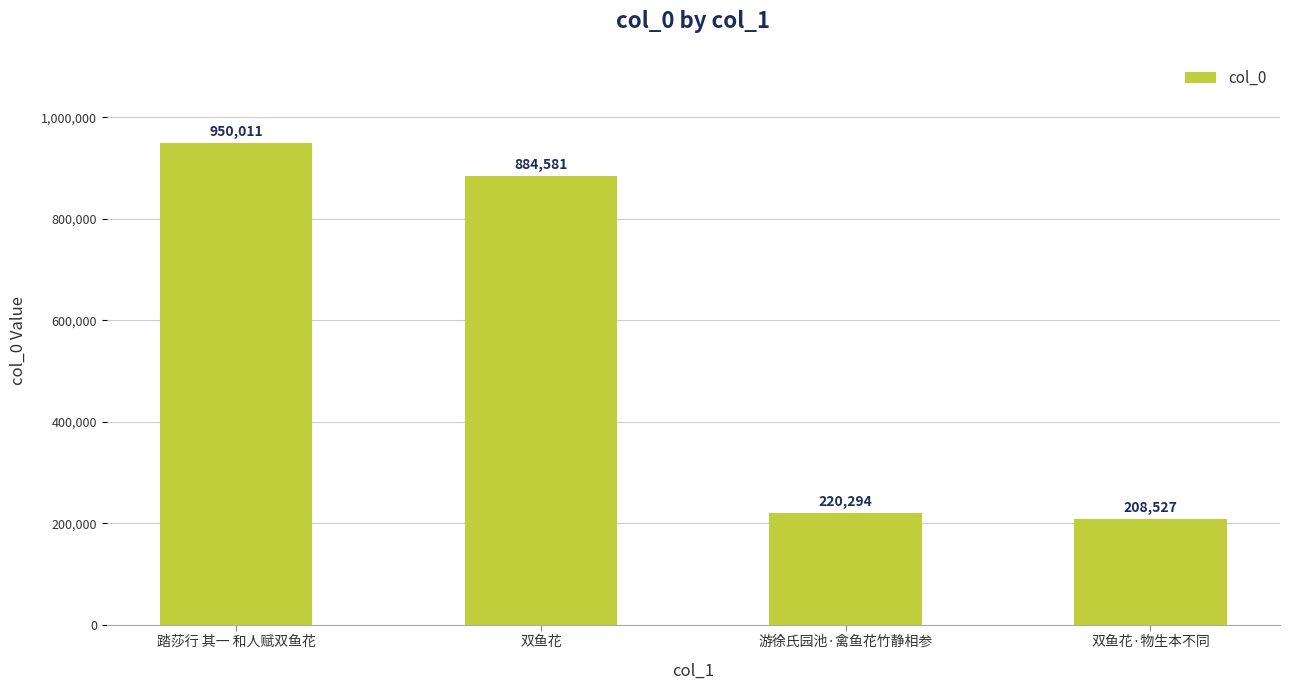

Does the chart contain any negative values?

No